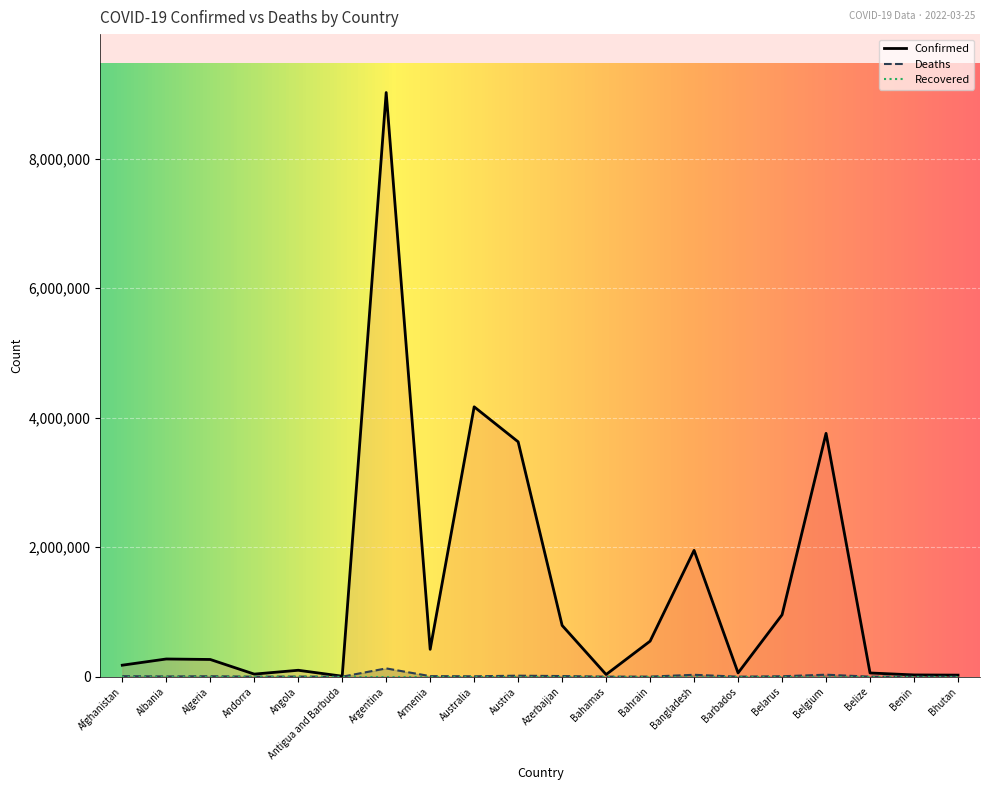

Which category has the lowest value across all series?

Bhutan